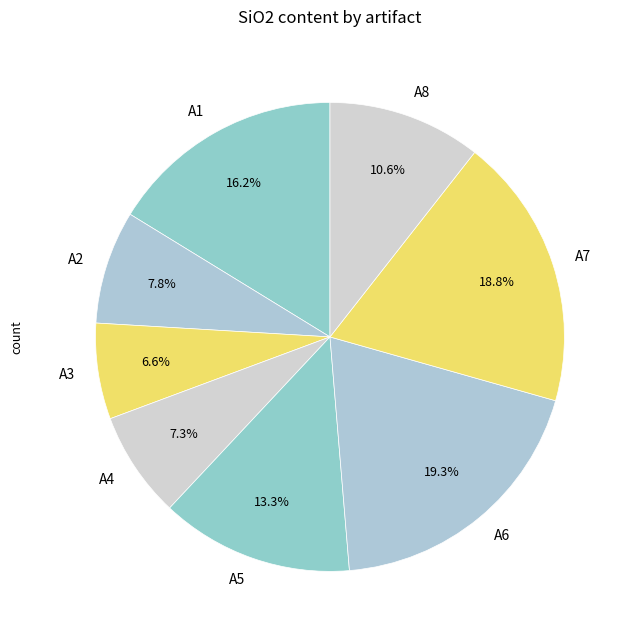

Count the number of slices in the pie.

8